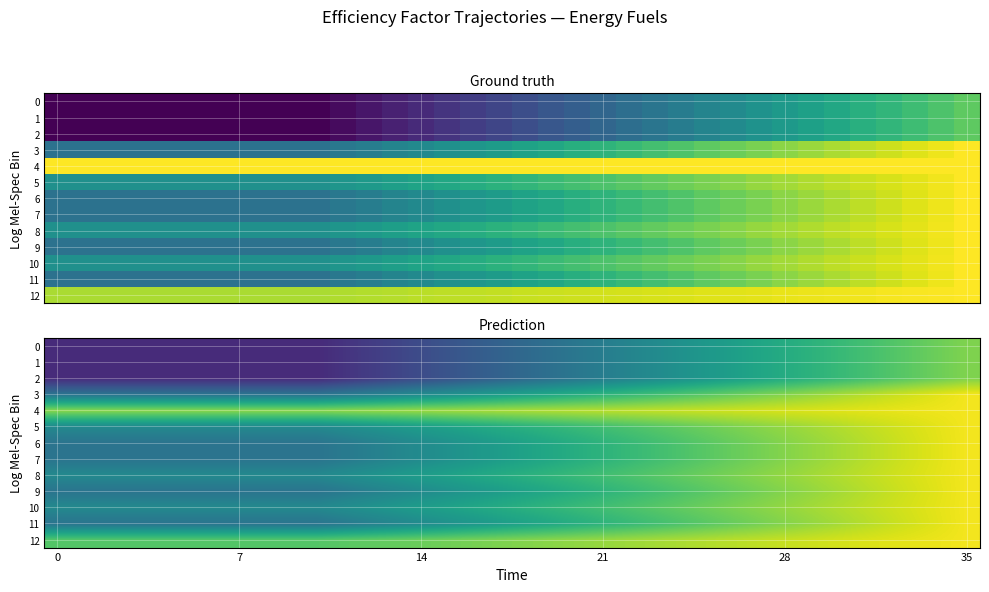

Which series has the largest total across all categories?

4